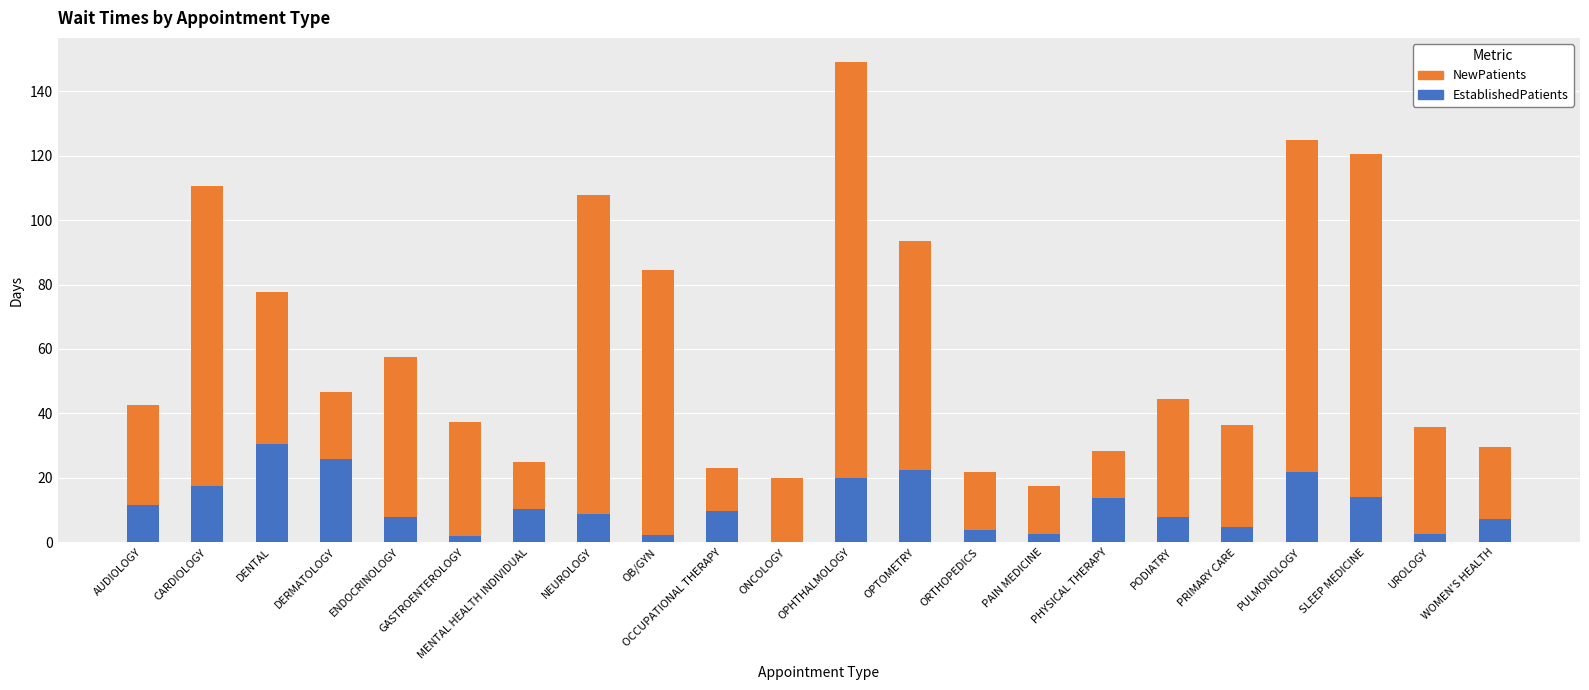

What value does the EstablishedPatients series have at OCCUPATIONAL THERAPY?

9.7